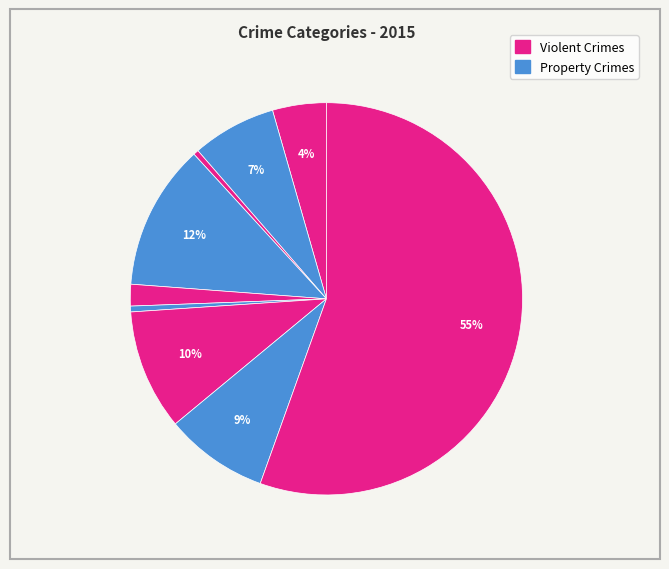

How many segments does this pie chart have?

9